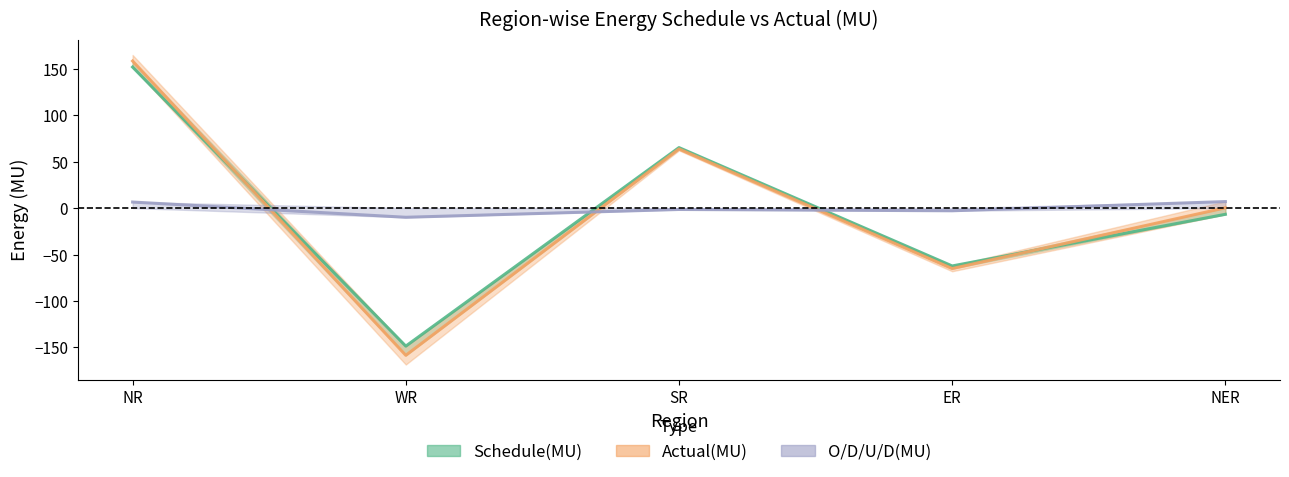

The value of O/D/U/D(MU) at NR is 6.5. True or false?

True